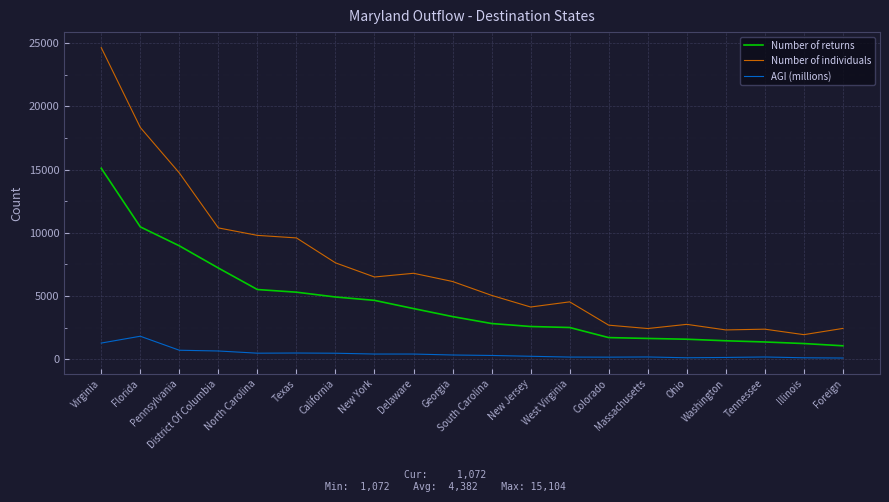

At which label does Number of individuals reach its peak?

Virginia